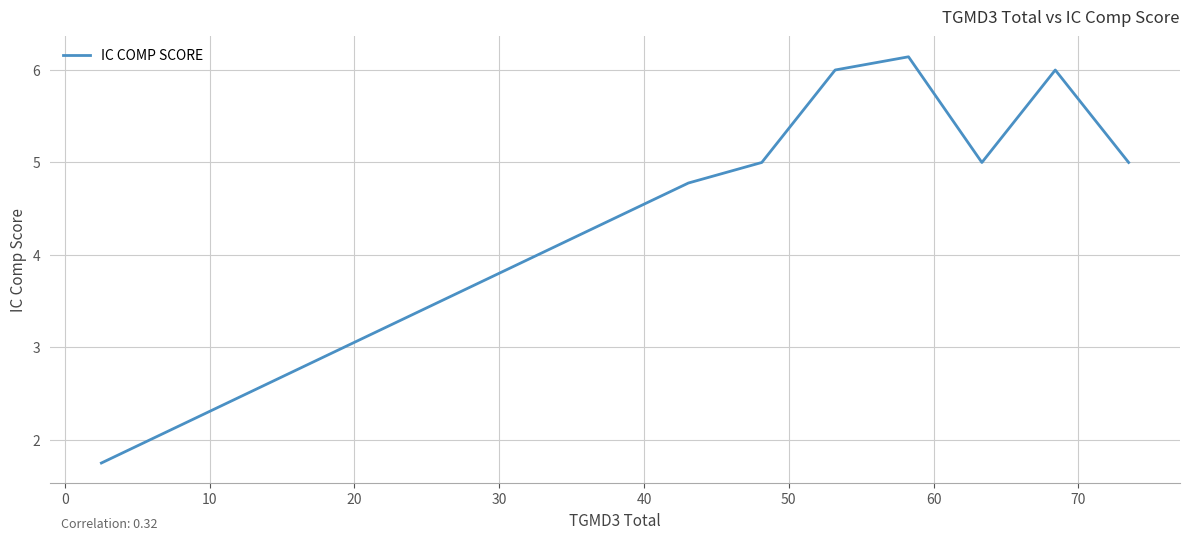

True or false: the data has more than 0 interior local peaks.

True